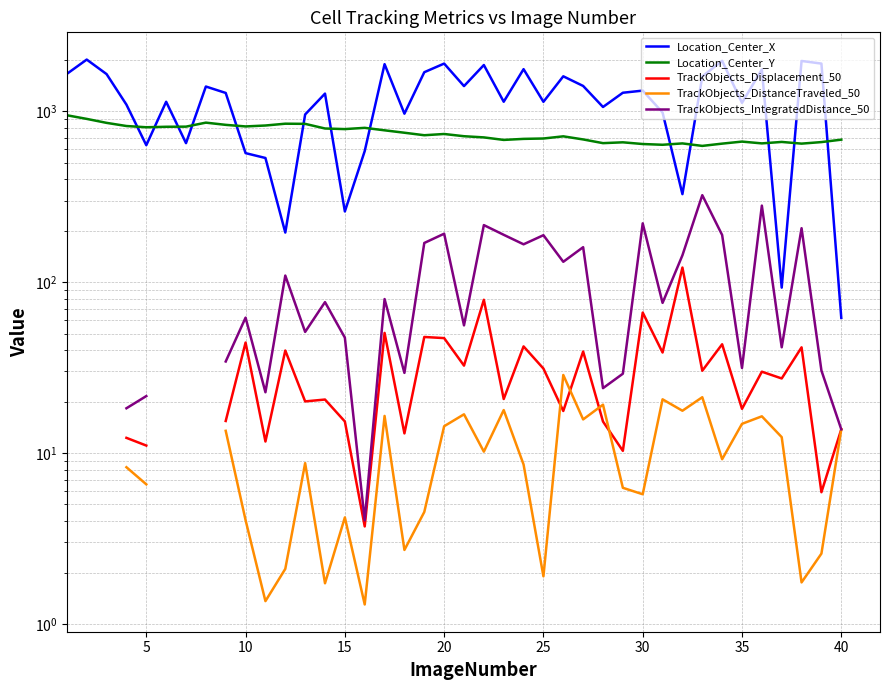

Count the TrackObjects_IntegratedDistance_50 values in the range 30 to 169.

17